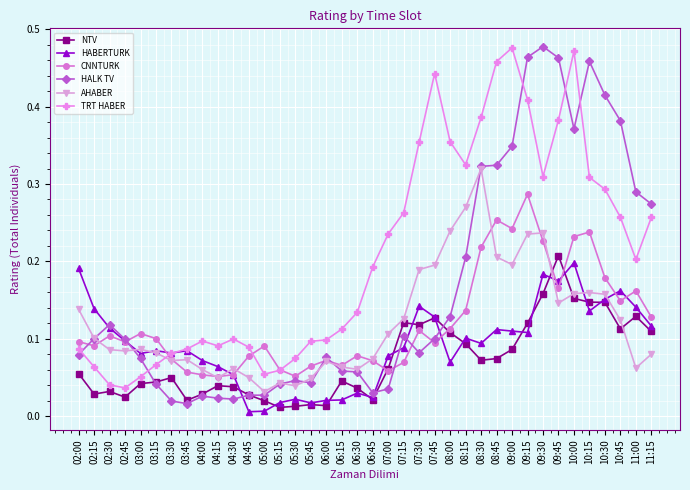

How many lines are shown in the chart?

6